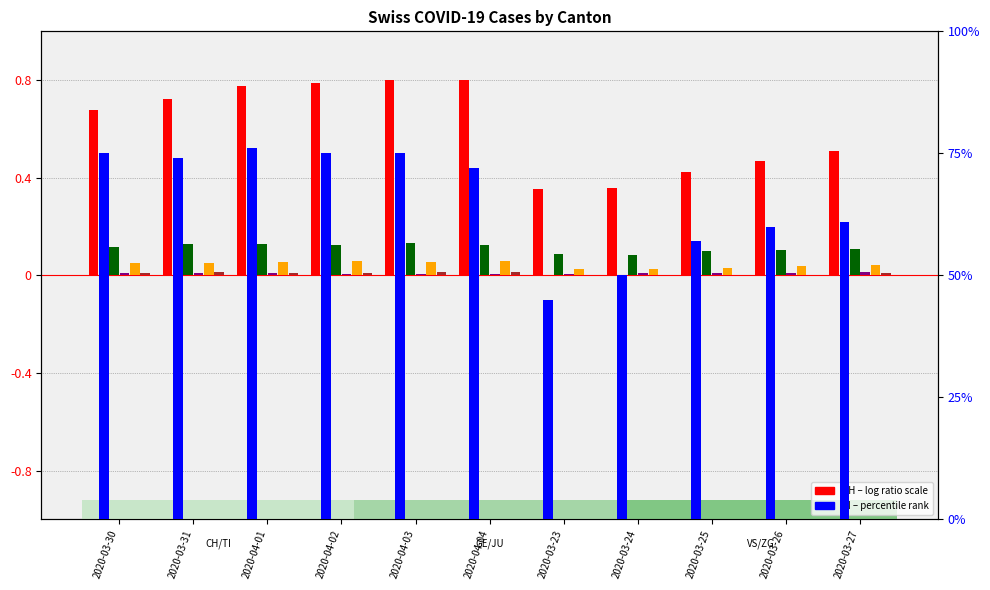

What position from the right is 2020-03-25?

3